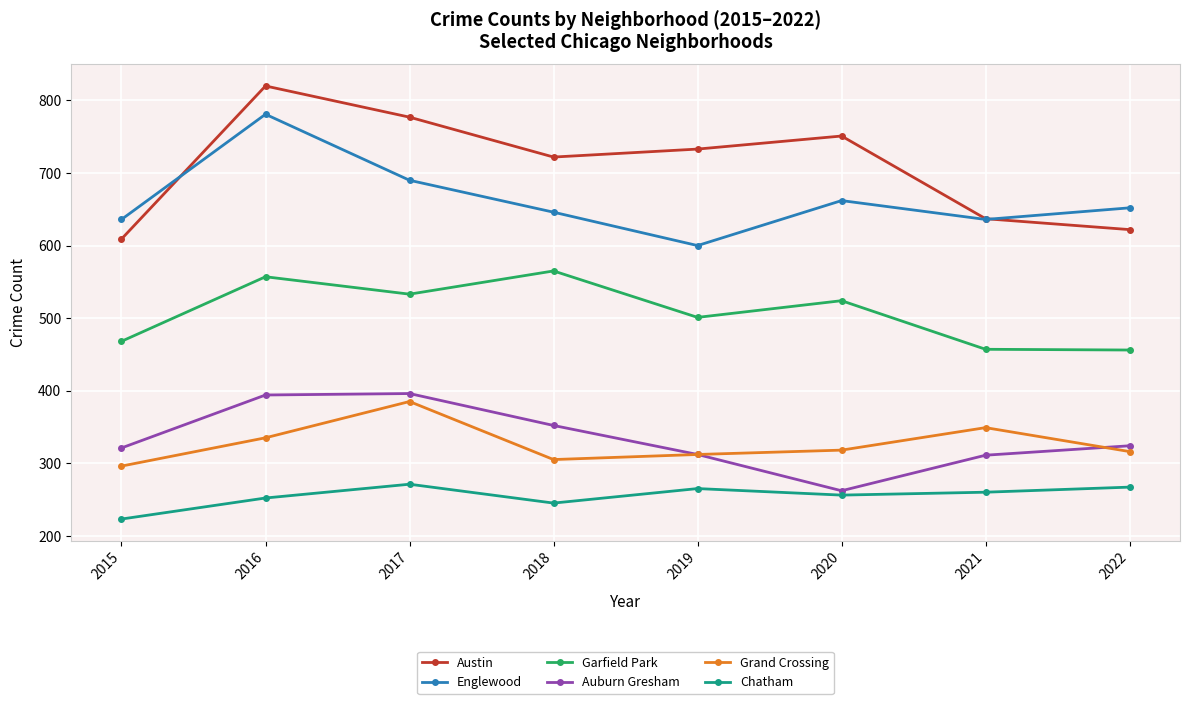

What are all the series names shown in the legend?

Austin, Englewood, Garfield Park, Auburn Gresham, Grand Crossing, Chatham